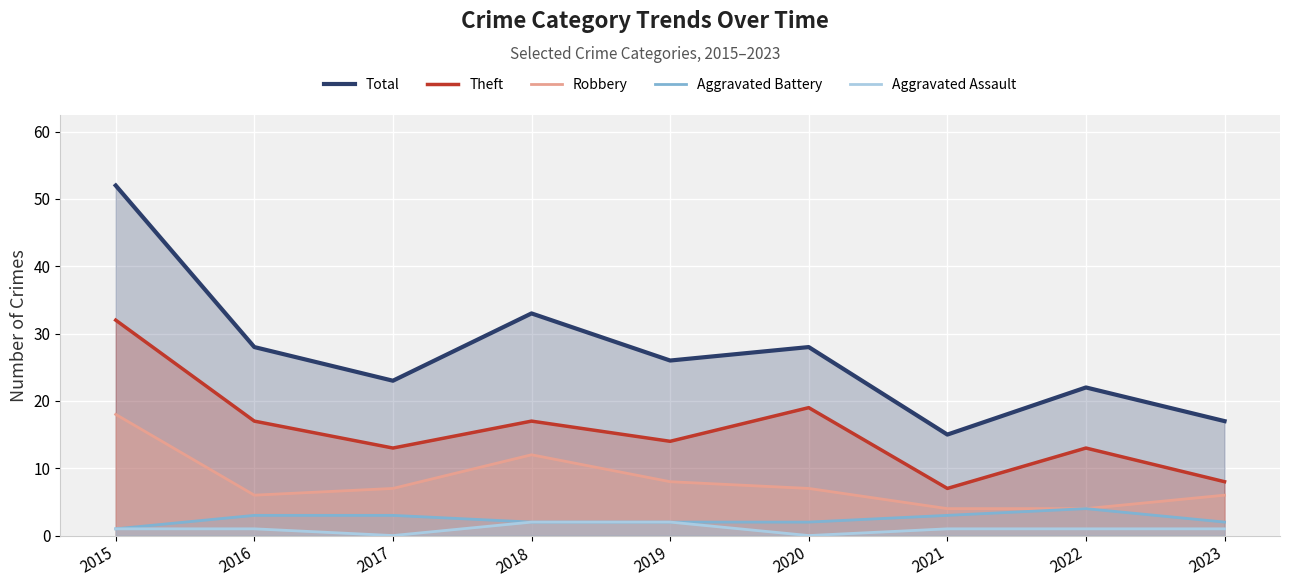

At which category does Total reach its first local peak?

2018